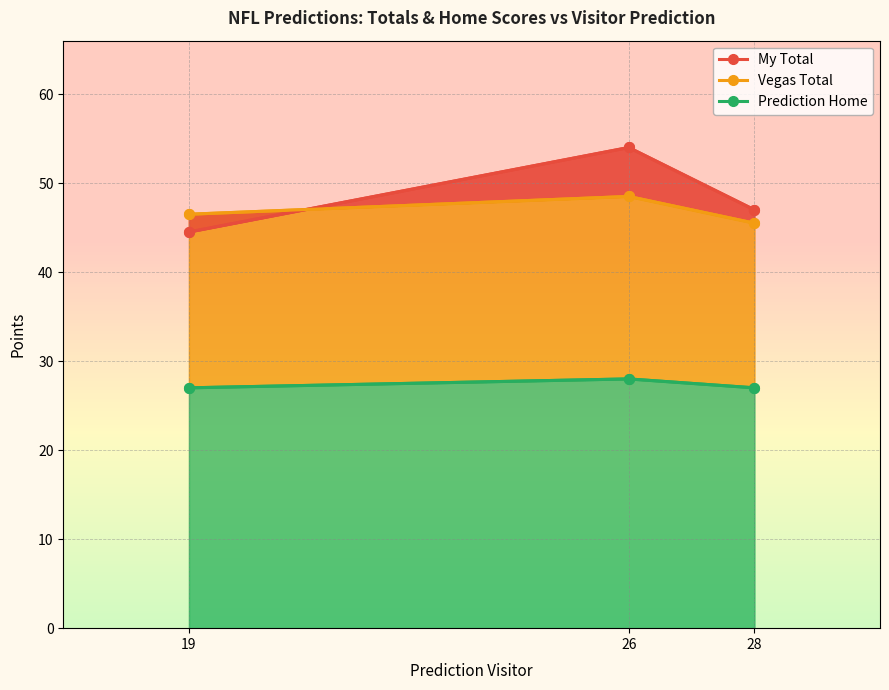

What is the sum of the My Total values at 19 and 28?

91.5